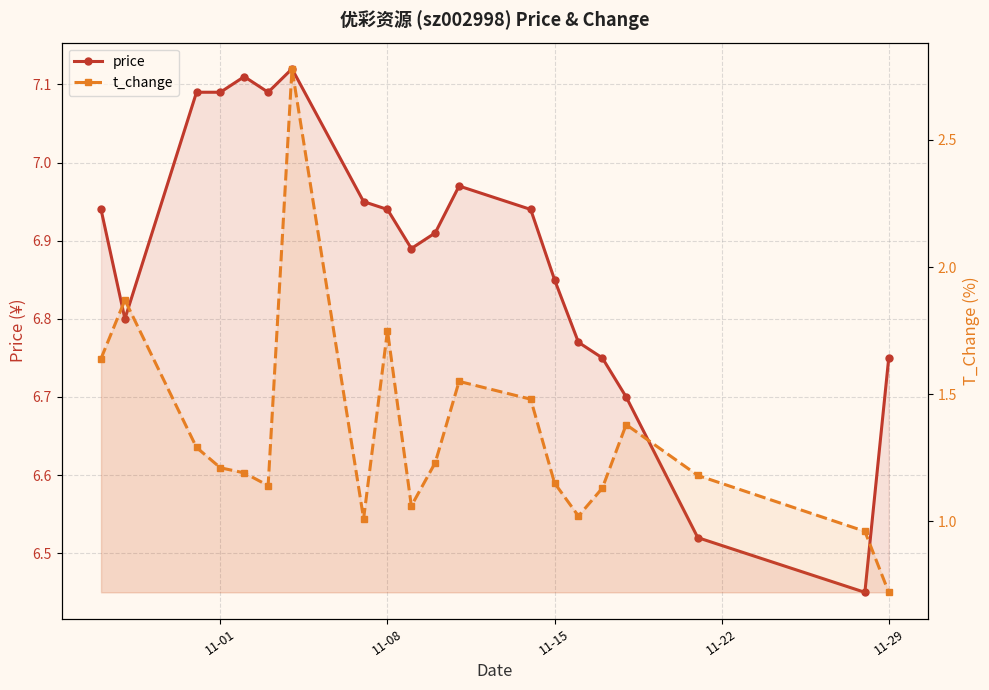

Which series has the largest total across all categories?

price